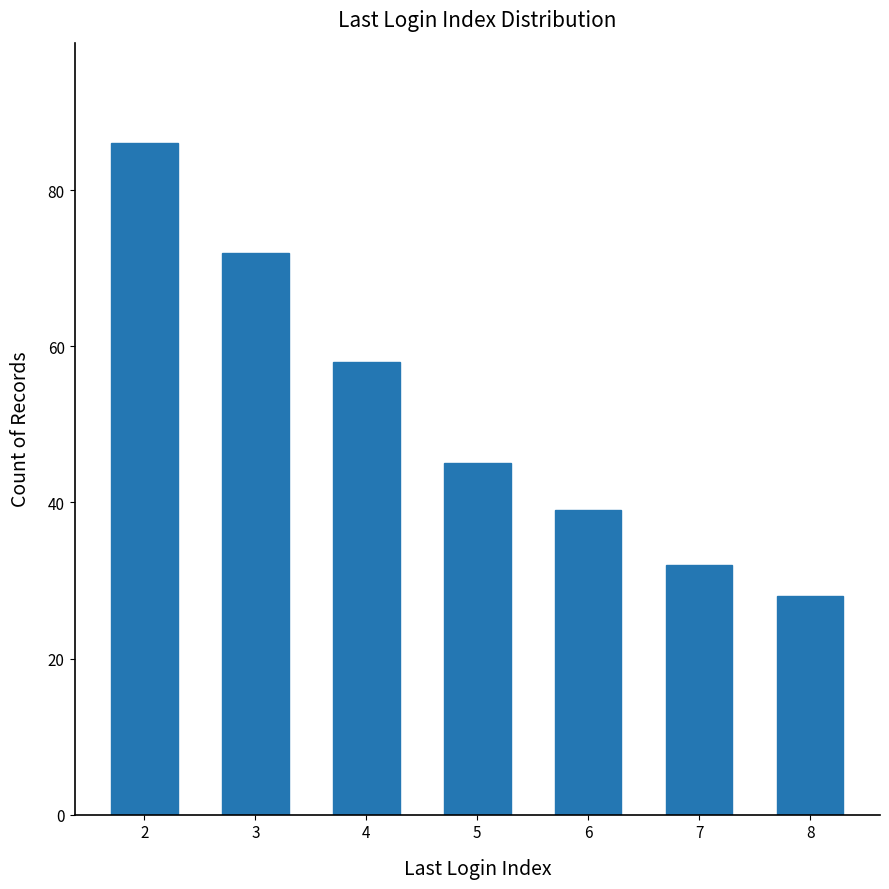

Rank the categories by value from lowest to highest.

8, 7, 6, 5, 4, 3, 2